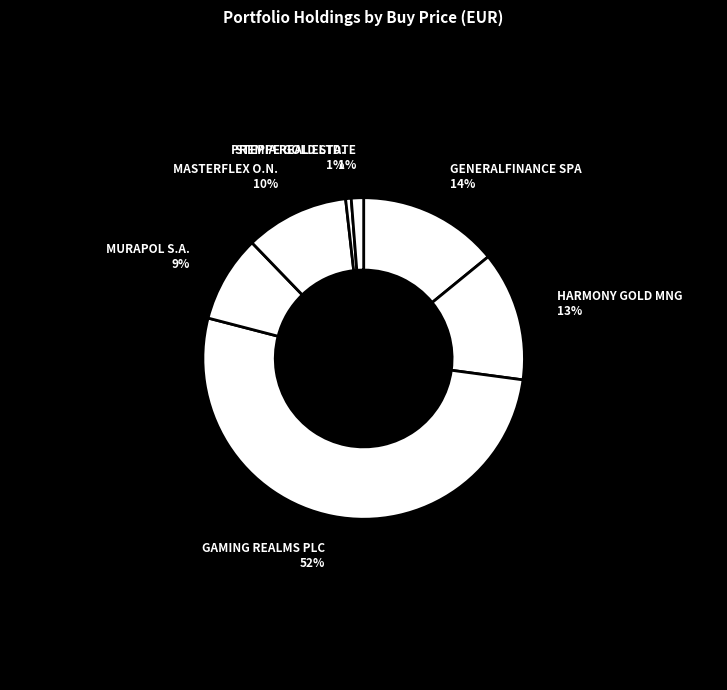

To the nearest percent, what is the average slice percentage?

14%